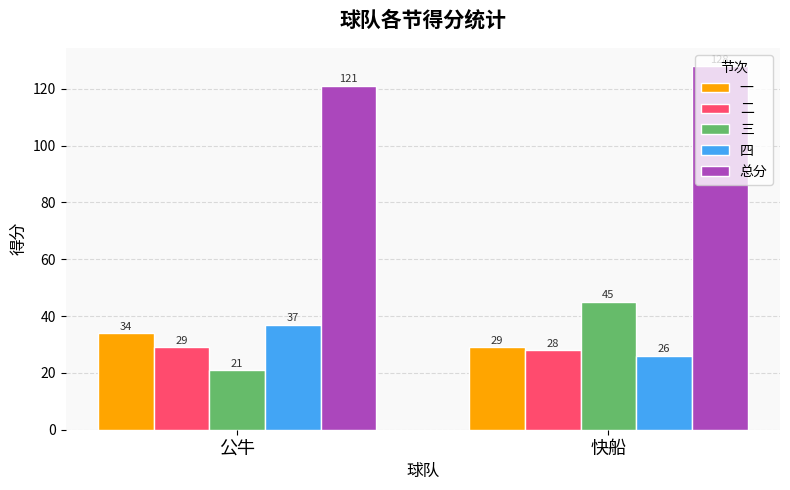

What is the value of the 总分 bar at the 1st from the left?

121